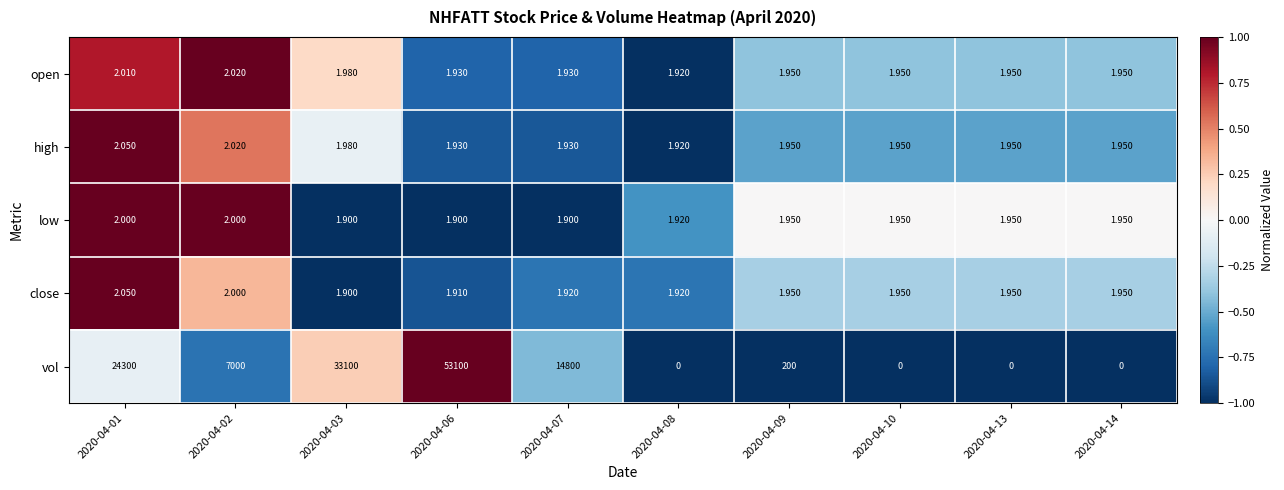

Which series has the largest total across all categories?

vol